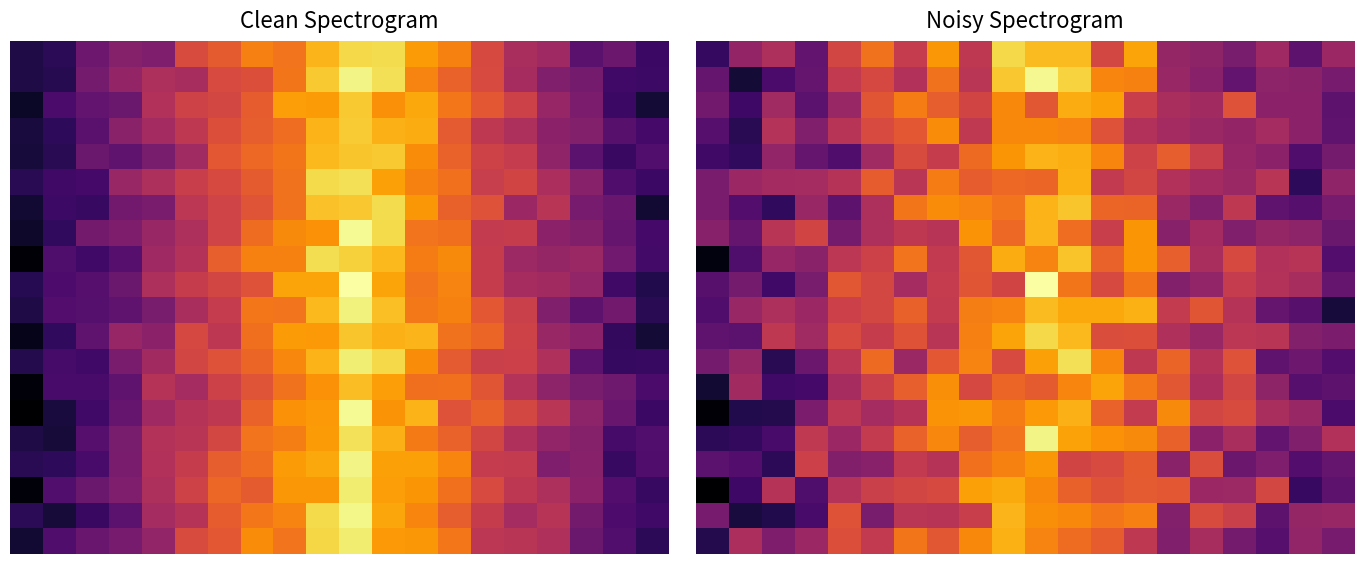

Which category has the highest value across all series?

10